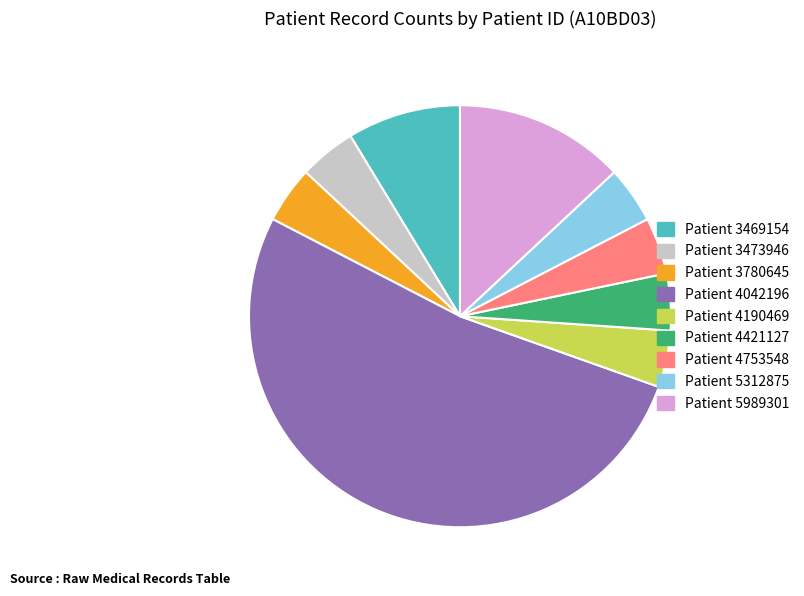

Does any single category account for the majority?

Yes